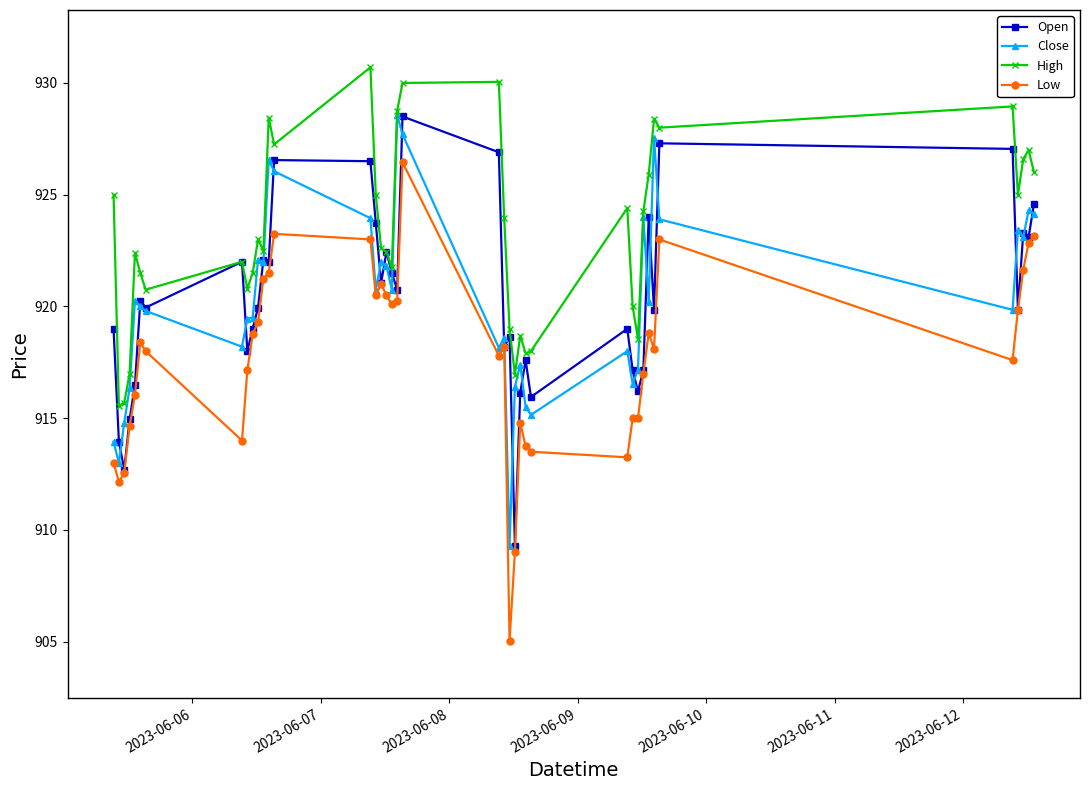

True or false: Low and High cross at least once.

False